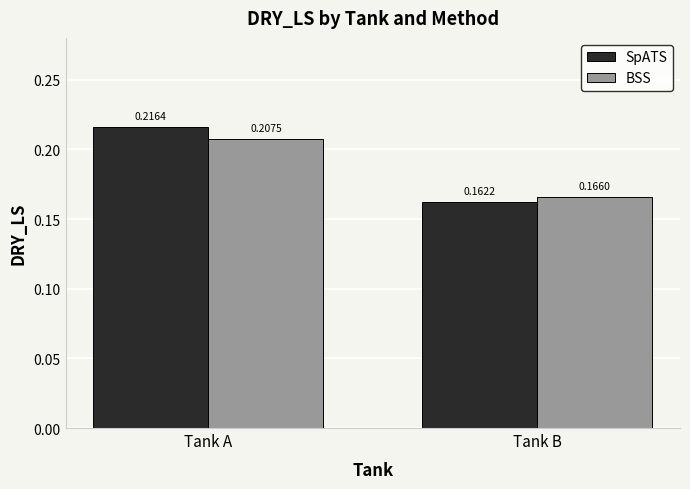

At which category is the sum across all series the highest?

Tank A